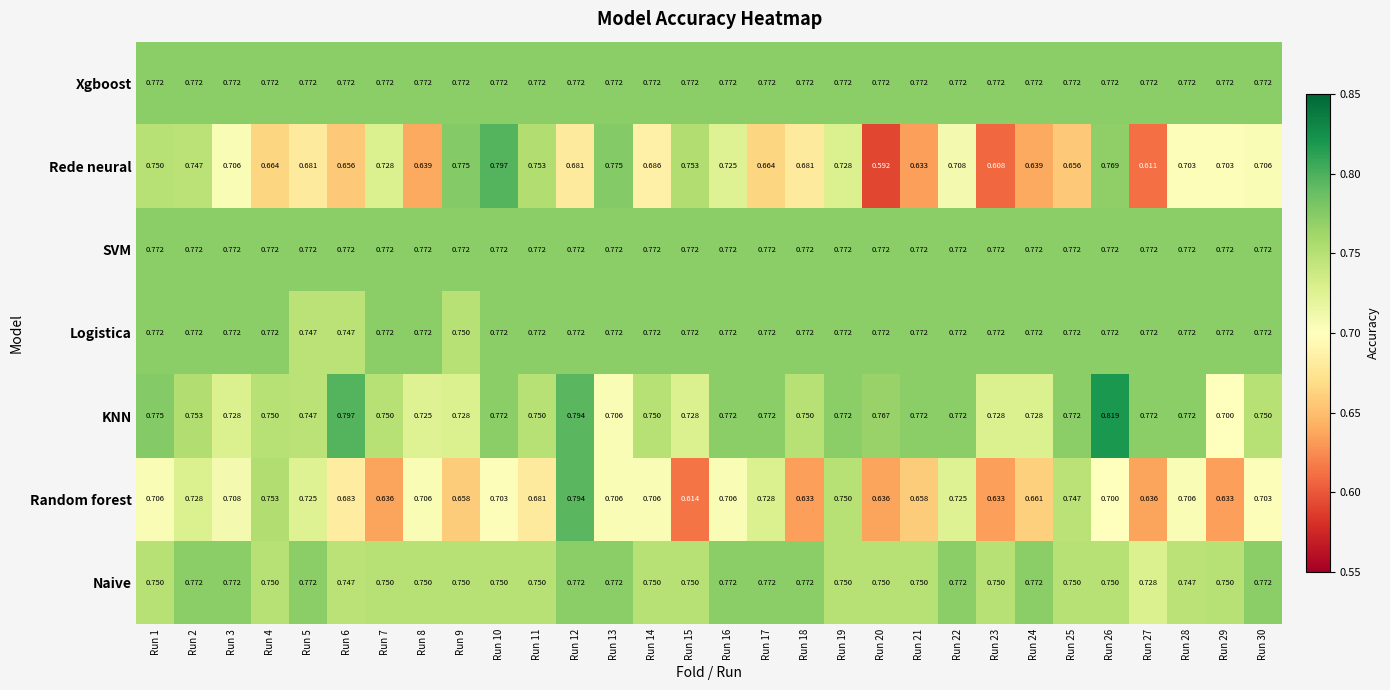

Is the value of KNN at Run 9 greater than the value of Naive at Run 13?

No